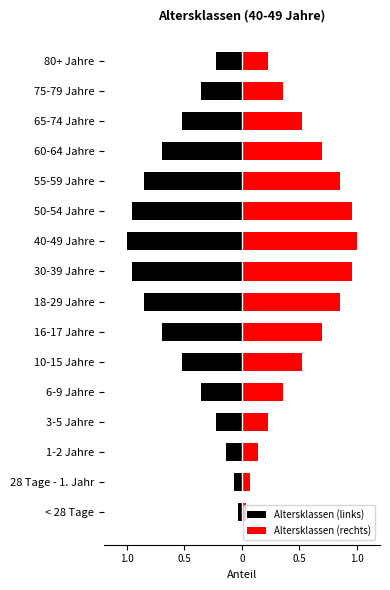

How many data points does each series have?

16